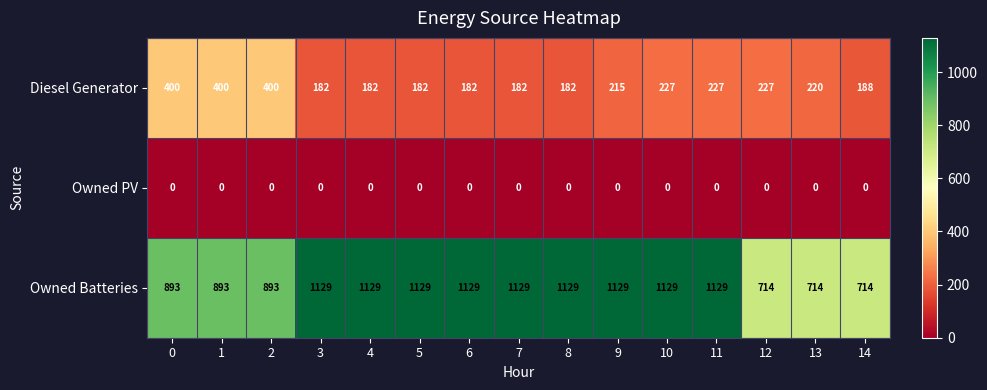

What is the difference between the Diesel Generator values at 0 and 4?

218